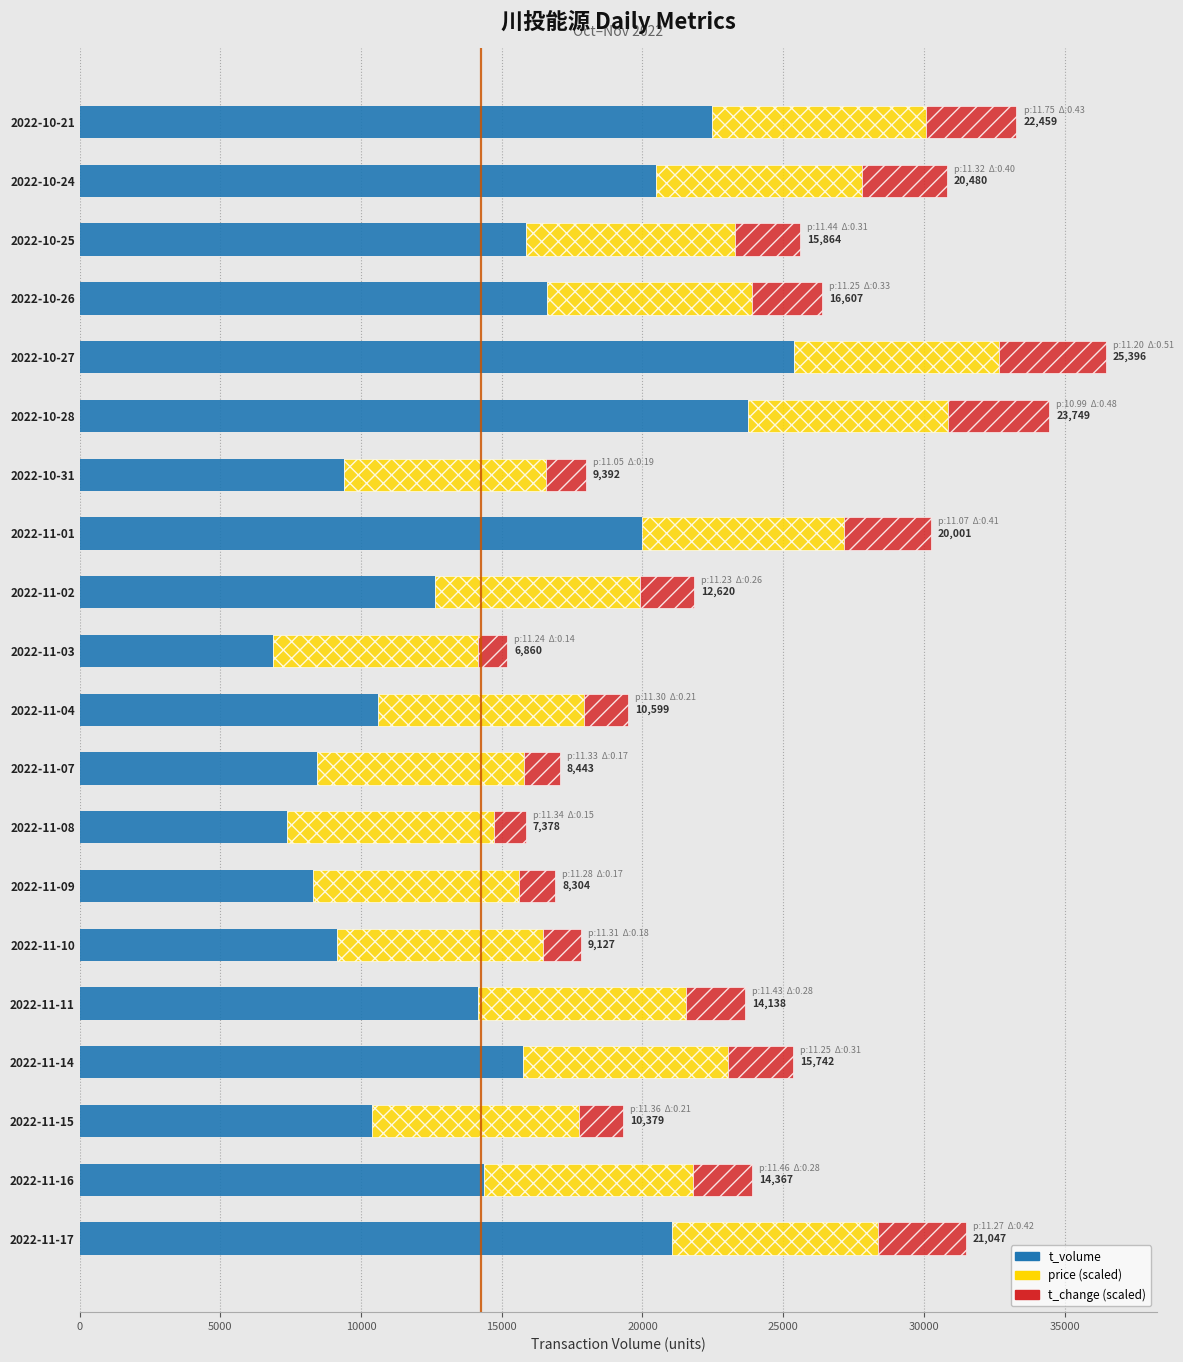

What is the total value across all series at 2022-10-21?

33289.6